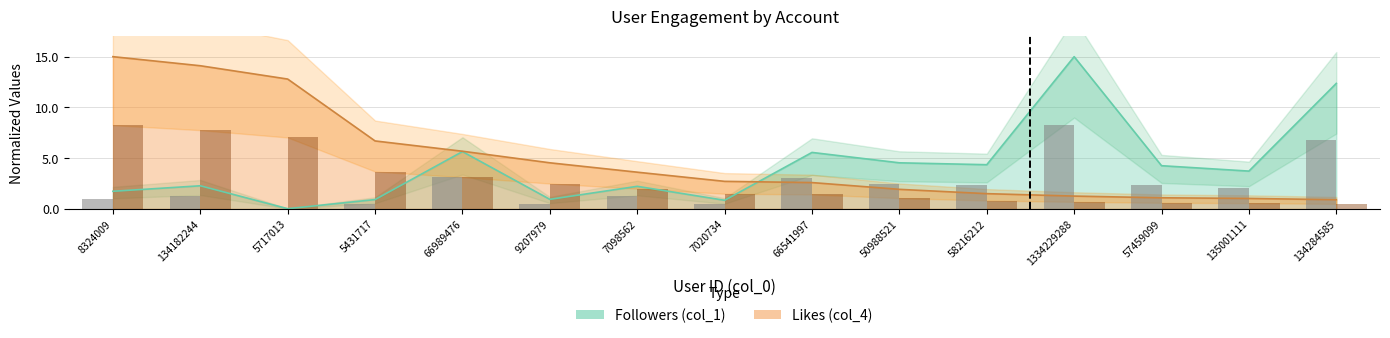

What is the spread (max minus min) of values at 57459099?

1.2